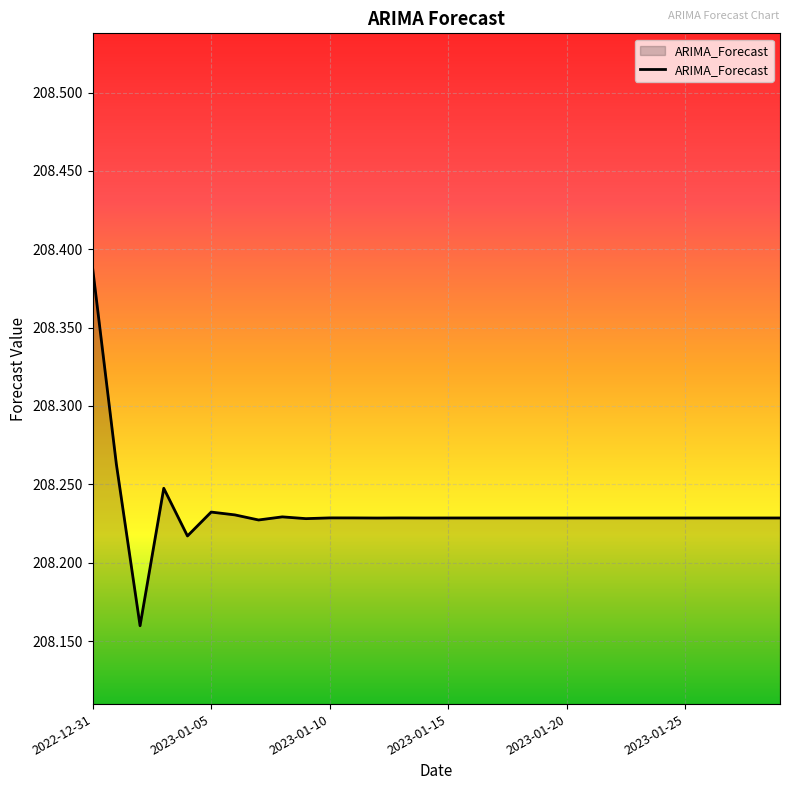

How many lines are shown in the chart?

1